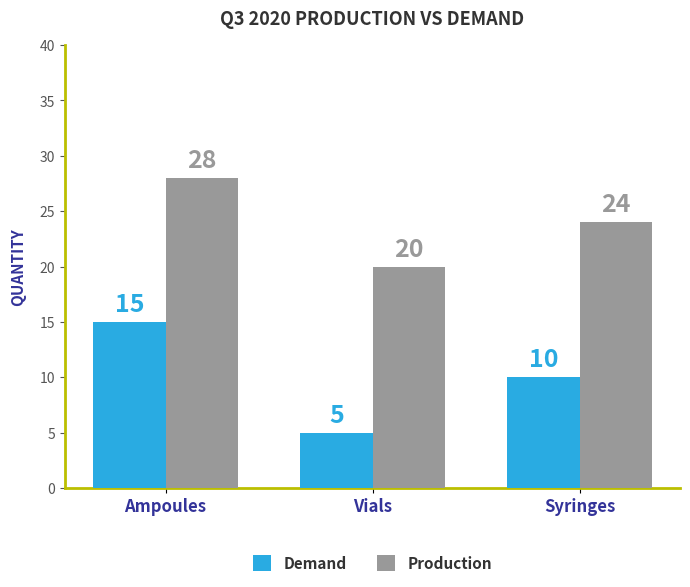

Does the chart contain stacked bars?

No